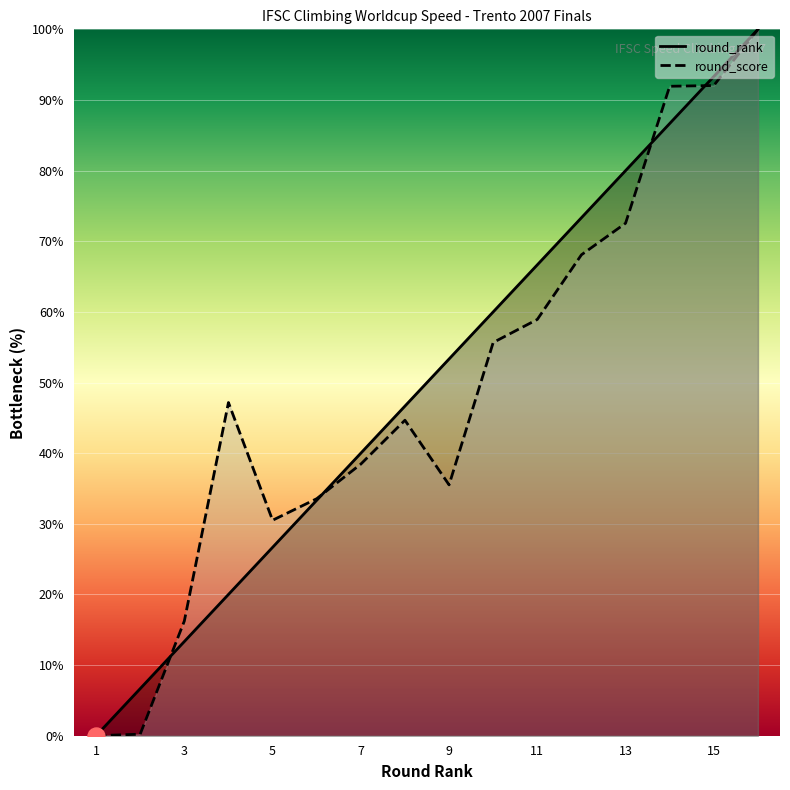

Which series has the largest total across all categories?

round_rank